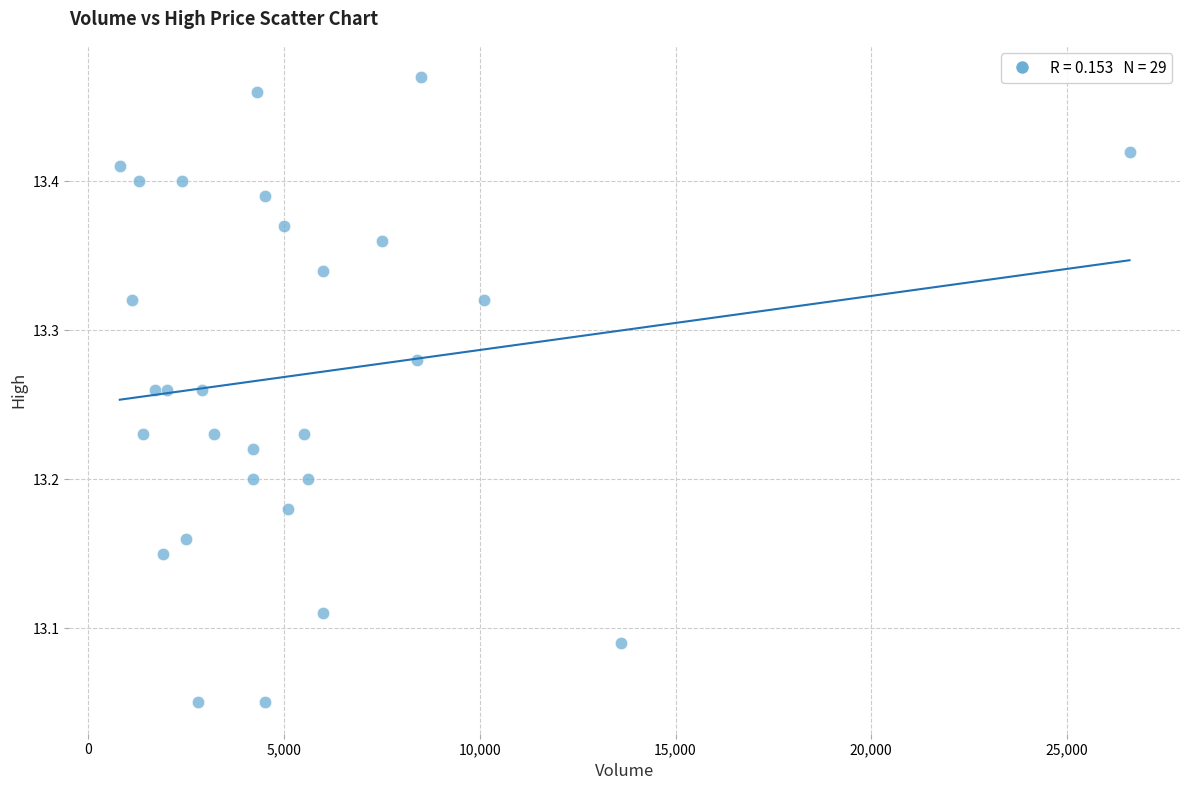

What is the range of X values (max minus min)?

25800.0